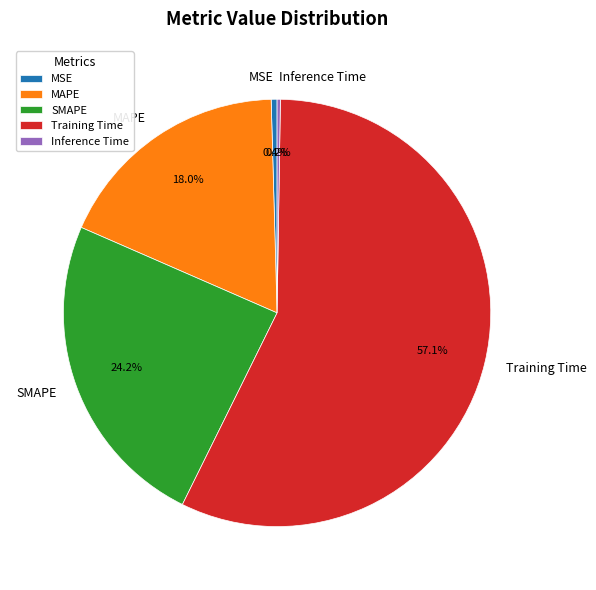

Which has a higher value, MAPE or SMAPE?

SMAPE